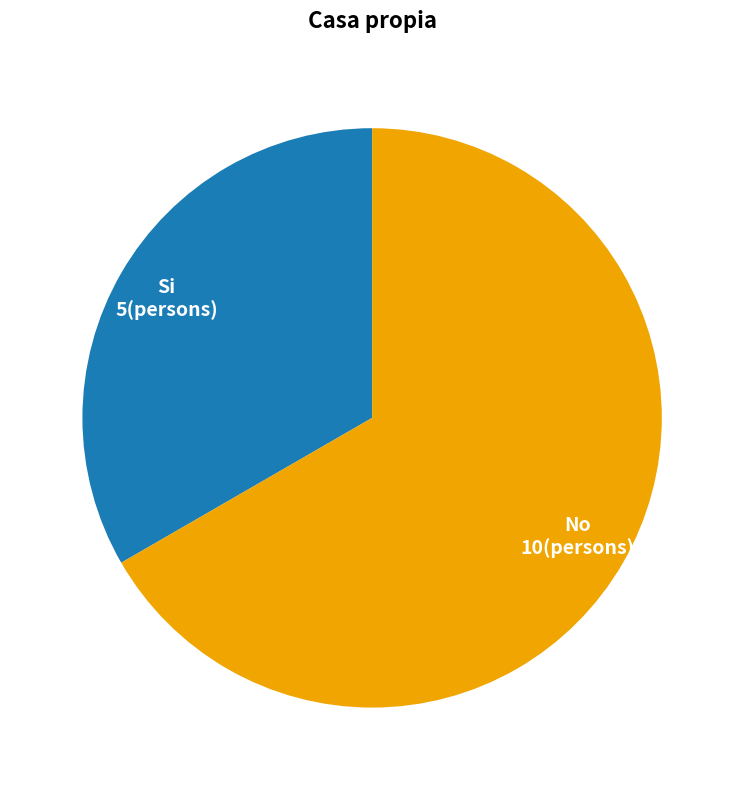

Which slice is the largest?

No